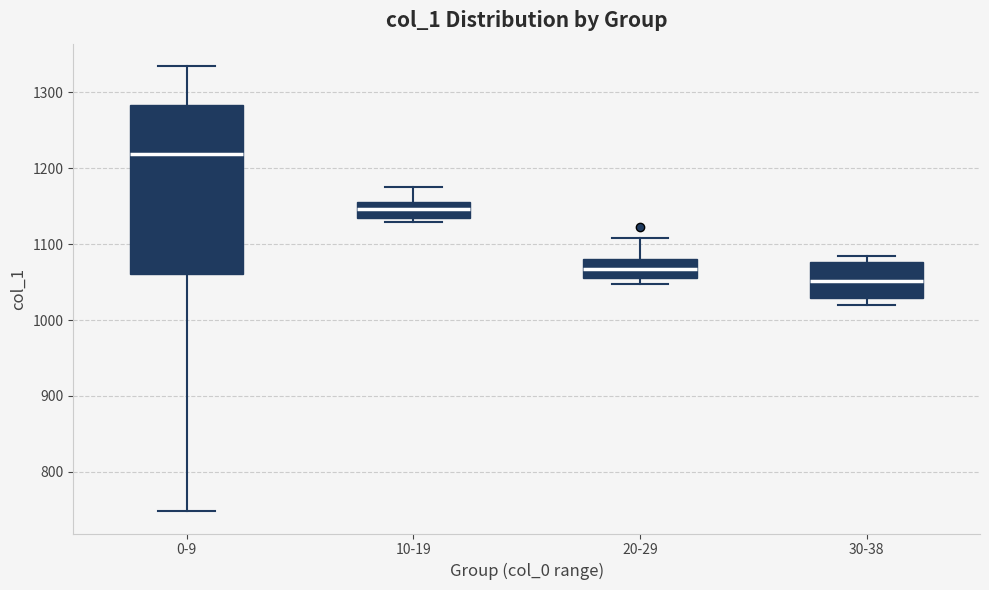

Reading left to right, read every box against the y-axis: the position of its median line, the range the box covers, and the ends of its whiskers. The values are not printed on the chart, so give them approximately, as read against the axis.

0-9: median 1220, box 1060 to 1280, whiskers 750 to 1340
10-19: median 1150, box 1140 to 1160, whiskers 1130 to 1180
20-29: median 1070, box 1060 to 1080, whiskers 1050 to 1110
30-38: median 1050, box 1030 to 1080, whiskers 1020 to 1080 (just above the box's upper edge)